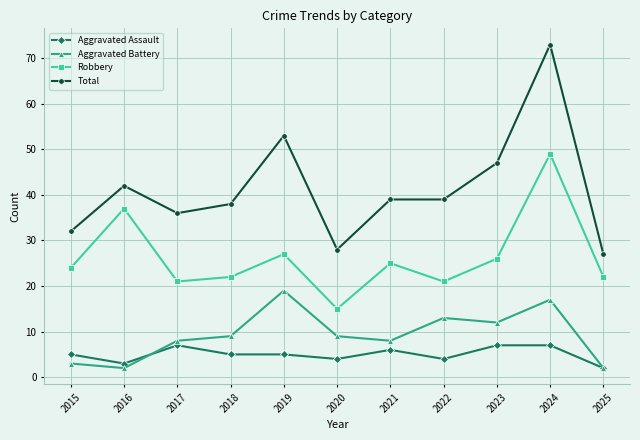

Count the Aggravated Assault values in the range 4 to 7.

9